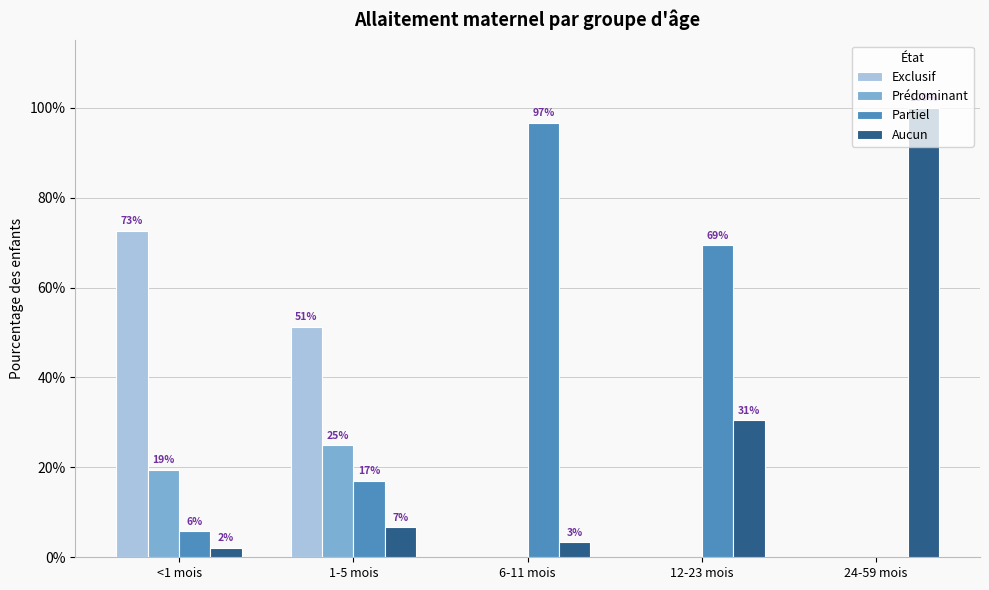

What is the difference between the highest and lowest values at <1 mois?

0.7